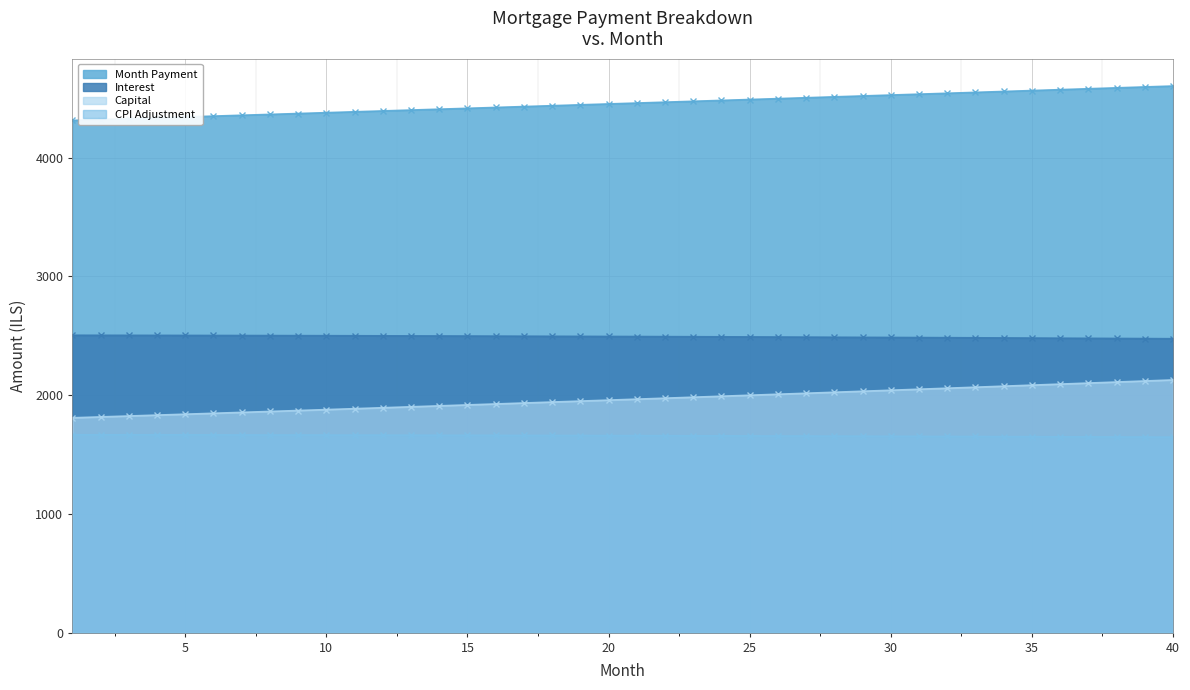

How many series are shown in this chart?

4